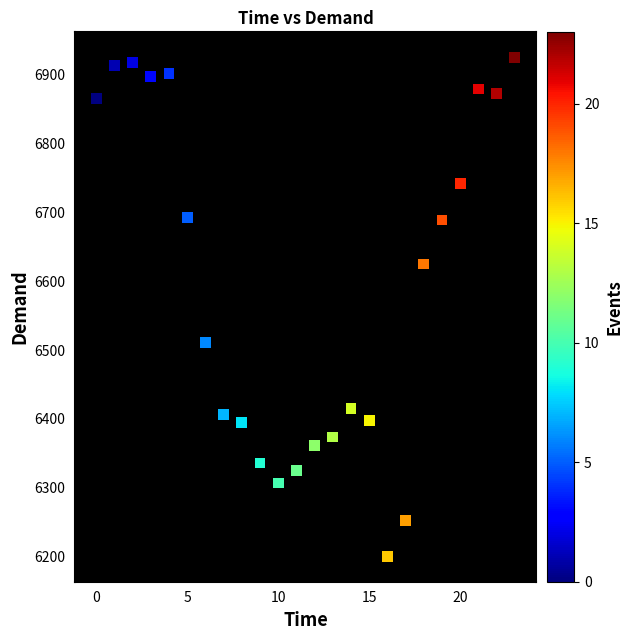

What is the range of Y values (max minus min)?

725